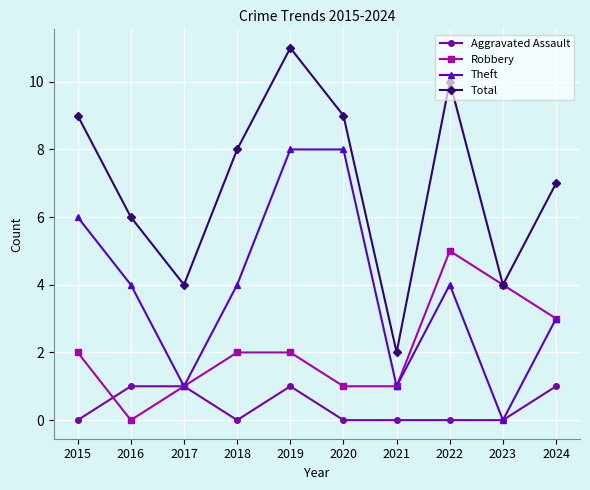

Reading right to left, transcribe all the data shown in this chart.

Aggravated Assault: 2024=1	2023=0	2022=0	2021=0	2020=0	2019=1	2018=0	2017=1	2016=1	2015=0
Robbery: 2024=3	2023=4	2022=5	2021=1	2020=1	2019=2	2018=2	2017=1	2016=0	2015=2
Theft: 2024=3	2023=0	2022=4	2021=1	2020=8	2019=8	2018=4	2017=1	2016=4	2015=6
Total: 2024=7	2023=4	2022=10	2021=2	2020=9	2019=11	2018=8	2017=4	2016=6	2015=9